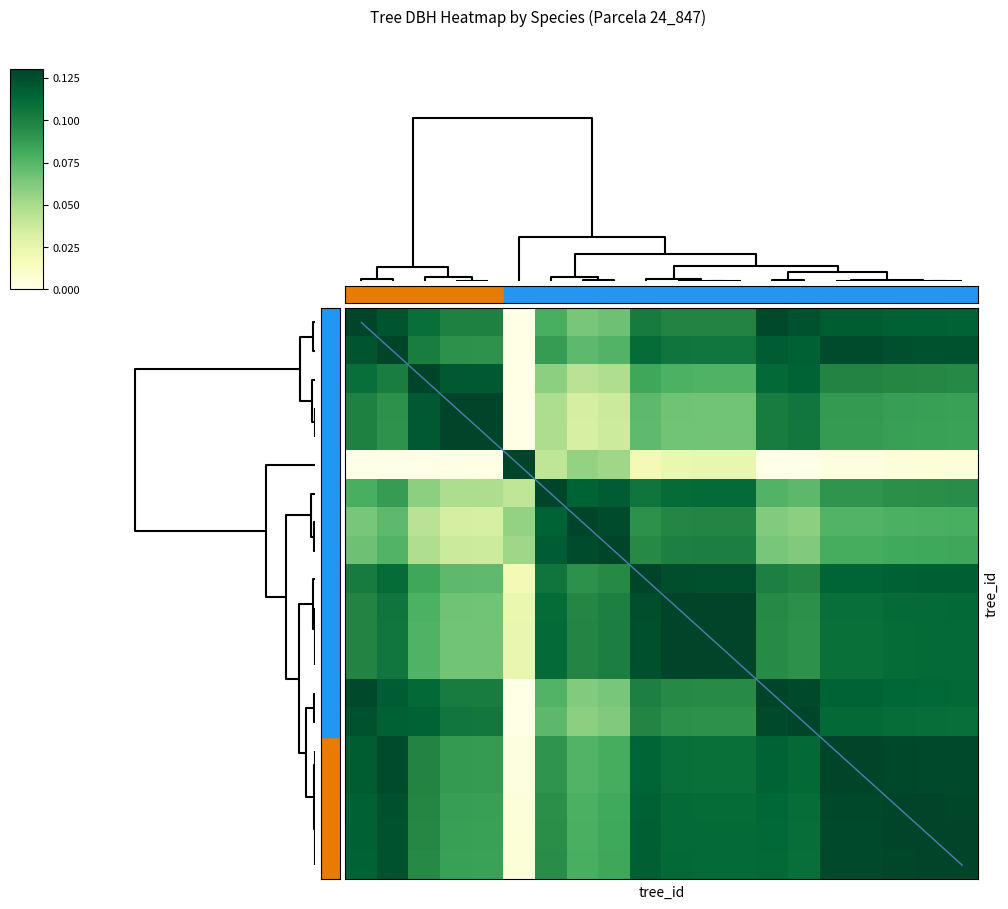

Reading left to right, list all the values displayed in this chart.

row_0: 0=0.1	1=0.1	2=0.1	3=0.1	4=0.1	5=0.0	6=0.1	7=0.1	8=0.1	9=0.1	10=0.1	11=0.1	12=0.1	13=0.1	14=0.1	15=0.1	16=0.1	17=0.1	18=0.1	19=0.1
row_1: 0=0.1	1=0.1	2=0.1	3=0.1	4=0.1	5=0.0	6=0.1	7=0.1	8=0.1	9=0.1	10=0.1	11=0.1	12=0.1	13=0.1	14=0.1	15=0.1	16=0.1	17=0.1	18=0.1	19=0.1
row_2: 0=0.1	1=0.1	2=0.1	3=0.1	4=0.1	5=0.0	6=0.1	7=0.0	8=0.0	9=0.1	10=0.1	11=0.1	12=0.1	13=0.1	14=0.1	15=0.1	16=0.1	17=0.1	18=0.1	19=0.1
row_3: 0=0.1	1=0.1	2=0.1	3=0.1	4=0.1	5=0.0	6=0.0	7=0.0	8=0.0	9=0.1	10=0.1	11=0.1	12=0.1	13=0.1	14=0.1	15=0.1	16=0.1	17=0.1	18=0.1	19=0.1
row_4: 0=0.1	1=0.1	2=0.1	3=0.1	4=0.1	5=0.0	6=0.0	7=0.0	8=0.0	9=0.1	10=0.1	11=0.1	12=0.1	13=0.1	14=0.1	15=0.1	16=0.1	17=0.1	18=0.1	19=0.1
row_5: 0=0.0	1=0.0	2=0.0	3=0.0	4=0.0	5=0.1	6=0.0	7=0.1	8=0.1	9=0.0	10=0.0	11=0.0	12=0.0	13=0.0	14=0.0	15=0.0	16=0.0	17=0.0	18=0.0	19=0.0
row_6: 0=0.1	1=0.1	2=0.1	3=0.0	4=0.0	5=0.0	6=0.1	7=0.1	8=0.1	9=0.1	10=0.1	11=0.1	12=0.1	13=0.1	14=0.1	15=0.1	16=0.1	17=0.1	18=0.1	19=0.1
row_7: 0=0.1	1=0.1	2=0.0	3=0.0	4=0.0	5=0.1	6=0.1	7=0.1	8=0.1	9=0.1	10=0.1	11=0.1	12=0.1	13=0.1	14=0.1	15=0.1	16=0.1	17=0.1	18=0.1	19=0.1
row_8: 0=0.1	1=0.1	2=0.0	3=0.0	4=0.0	5=0.1	6=0.1	7=0.1	8=0.1	9=0.1	10=0.1	11=0.1	12=0.1	13=0.1	14=0.1	15=0.1	16=0.1	17=0.1	18=0.1	19=0.1
row_9: 0=0.1	1=0.1	2=0.1	3=0.1	4=0.1	5=0.0	6=0.1	7=0.1	8=0.1	9=0.1	10=0.1	11=0.1	12=0.1	13=0.1	14=0.1	15=0.1	16=0.1	17=0.1	18=0.1	19=0.1
row_10: 0=0.1	1=0.1	2=0.1	3=0.1	4=0.1	5=0.0	6=0.1	7=0.1	8=0.1	9=0.1	10=0.1	11=0.1	12=0.1	13=0.1	14=0.1	15=0.1	16=0.1	17=0.1	18=0.1	19=0.1
row_11: 0=0.1	1=0.1	2=0.1	3=0.1	4=0.1	5=0.0	6=0.1	7=0.1	8=0.1	9=0.1	10=0.1	11=0.1	12=0.1	13=0.1	14=0.1	15=0.1	16=0.1	17=0.1	18=0.1	19=0.1
row_12: 0=0.1	1=0.1	2=0.1	3=0.1	4=0.1	5=0.0	6=0.1	7=0.1	8=0.1	9=0.1	10=0.1	11=0.1	12=0.1	13=0.1	14=0.1	15=0.1	16=0.1	17=0.1	18=0.1	19=0.1
row_13: 0=0.1	1=0.1	2=0.1	3=0.1	4=0.1	5=0.0	6=0.1	7=0.1	8=0.1	9=0.1	10=0.1	11=0.1	12=0.1	13=0.1	14=0.1	15=0.1	16=0.1	17=0.1	18=0.1	19=0.1
row_14: 0=0.1	1=0.1	2=0.1	3=0.1	4=0.1	5=0.0	6=0.1	7=0.1	8=0.1	9=0.1	10=0.1	11=0.1	12=0.1	13=0.1	14=0.1	15=0.1	16=0.1	17=0.1	18=0.1	19=0.1
row_15: 0=0.1	1=0.1	2=0.1	3=0.1	4=0.1	5=0.0	6=0.1	7=0.1	8=0.1	9=0.1	10=0.1	11=0.1	12=0.1	13=0.1	14=0.1	15=0.1	16=0.1	17=0.1	18=0.1	19=0.1
row_16: 0=0.1	1=0.1	2=0.1	3=0.1	4=0.1	5=0.0	6=0.1	7=0.1	8=0.1	9=0.1	10=0.1	11=0.1	12=0.1	13=0.1	14=0.1	15=0.1	16=0.1	17=0.1	18=0.1	19=0.1
row_17: 0=0.1	1=0.1	2=0.1	3=0.1	4=0.1	5=0.0	6=0.1	7=0.1	8=0.1	9=0.1	10=0.1	11=0.1	12=0.1	13=0.1	14=0.1	15=0.1	16=0.1	17=0.1	18=0.1	19=0.1
row_18: 0=0.1	1=0.1	2=0.1	3=0.1	4=0.1	5=0.0	6=0.1	7=0.1	8=0.1	9=0.1	10=0.1	11=0.1	12=0.1	13=0.1	14=0.1	15=0.1	16=0.1	17=0.1	18=0.1	19=0.1
row_19: 0=0.1	1=0.1	2=0.1	3=0.1	4=0.1	5=0.0	6=0.1	7=0.1	8=0.1	9=0.1	10=0.1	11=0.1	12=0.1	13=0.1	14=0.1	15=0.1	16=0.1	17=0.1	18=0.1	19=0.1